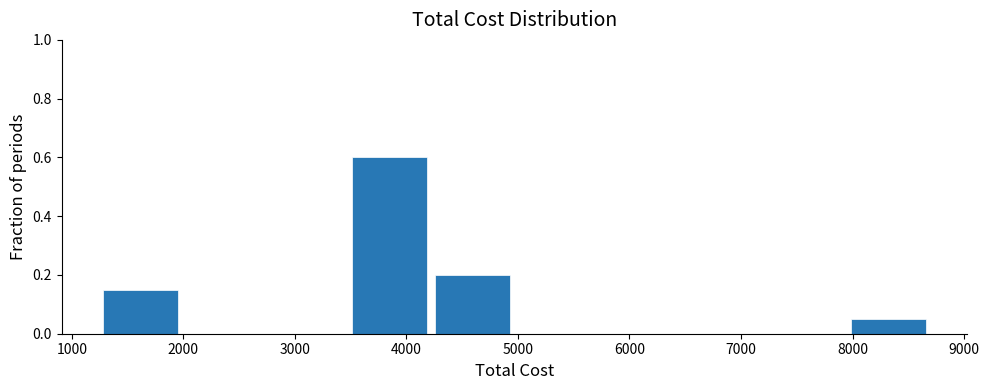

Reading left to right, transcribe this chart: for each bar, give the range it covers on the x-axis and its height. Neither the bar edges nor the heights are printed on the chart, so give them approximately, as read against the axes.

1300 to 2000: 0.16
2000 to 2800: 0
2800 to 3500: 0
3500 to 4300: 0.60
4300 to 5000: 0.20
5000 to 5800: 0
5800 to 6500: 0
6500 to 7200: 0
7200 to 8000: 0
8000 to 8700: 0.06